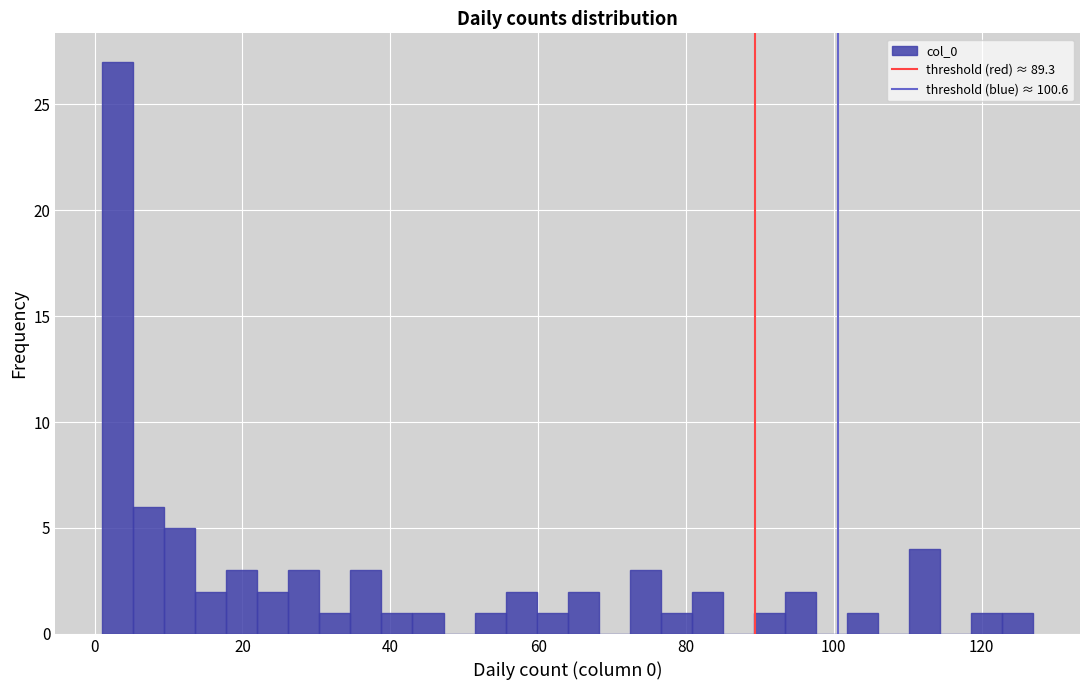

Read against the x-axis, roughly where is the centre of the tallest bar?

4